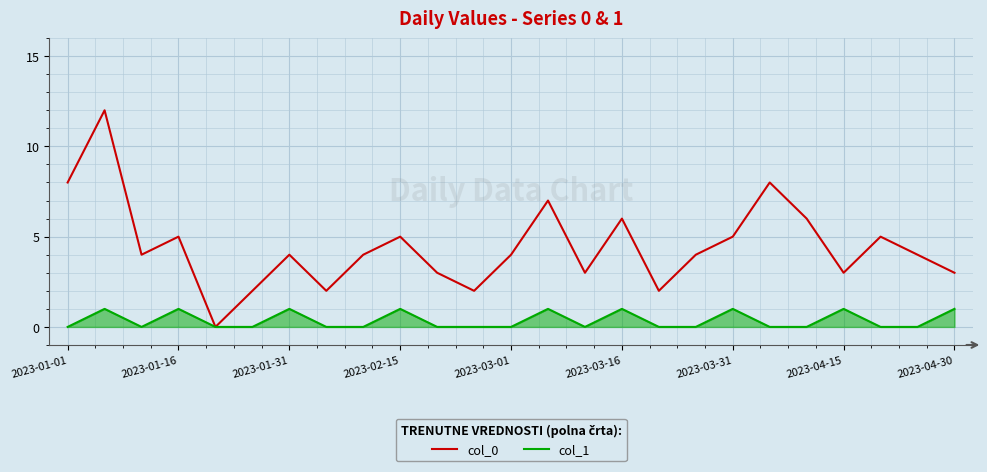

List the series in order of their peak value, lowest first.

col_1, col_0